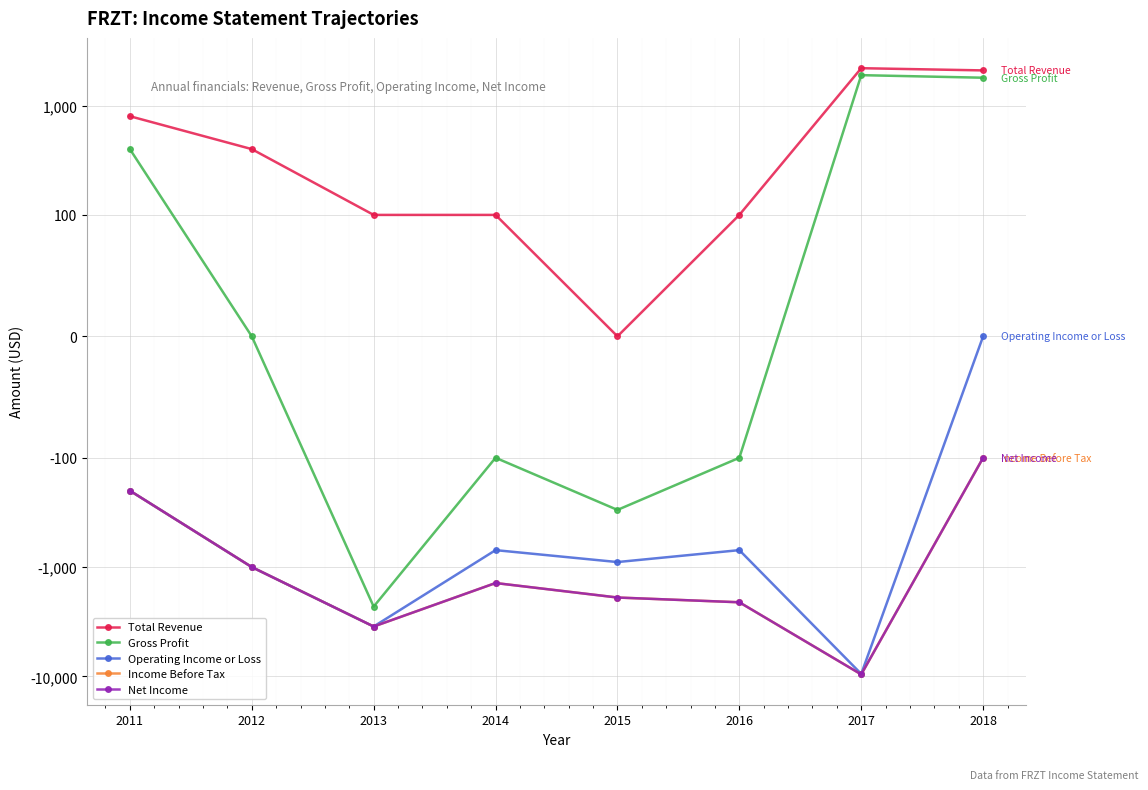

Which category has the lowest value in the Income Before Tax series?

2017